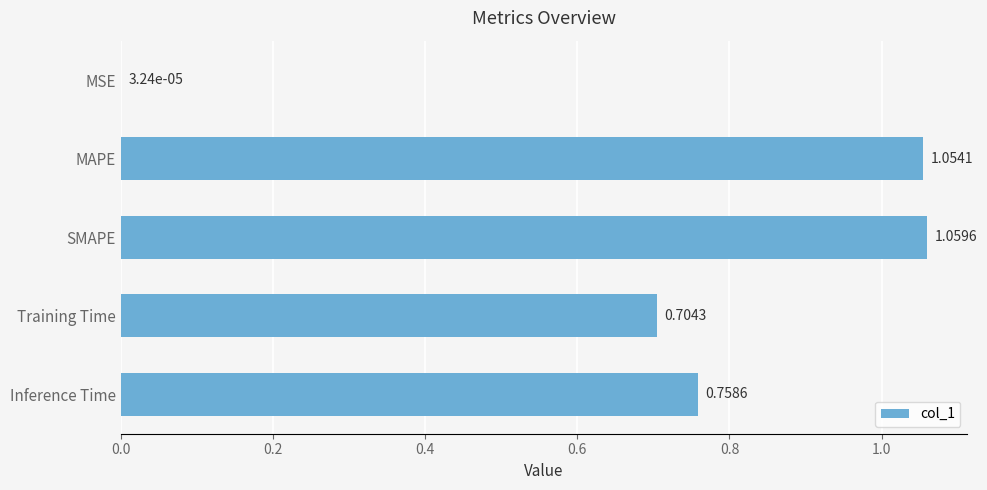

Between SMAPE and Training Time, which is larger?

SMAPE